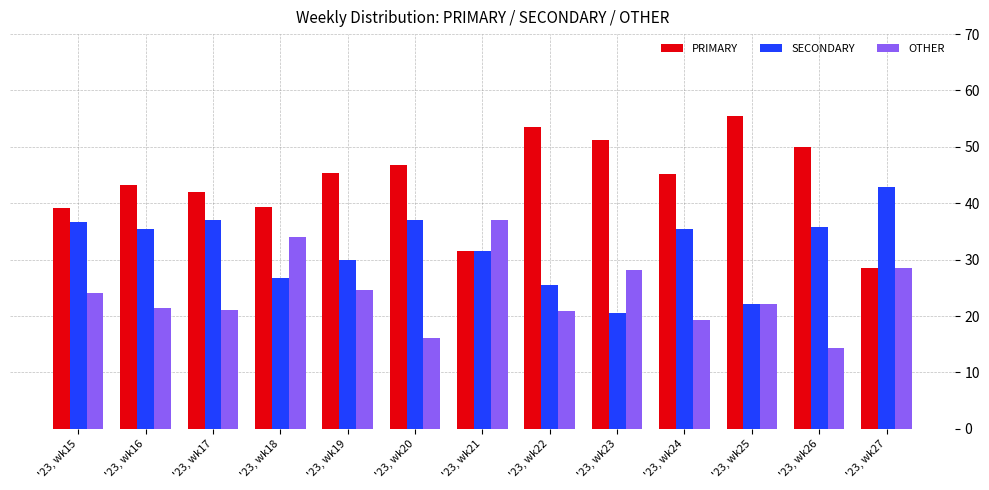

List the series in order of their overall mean, highest first.

PRIMARY, SECONDARY, OTHER